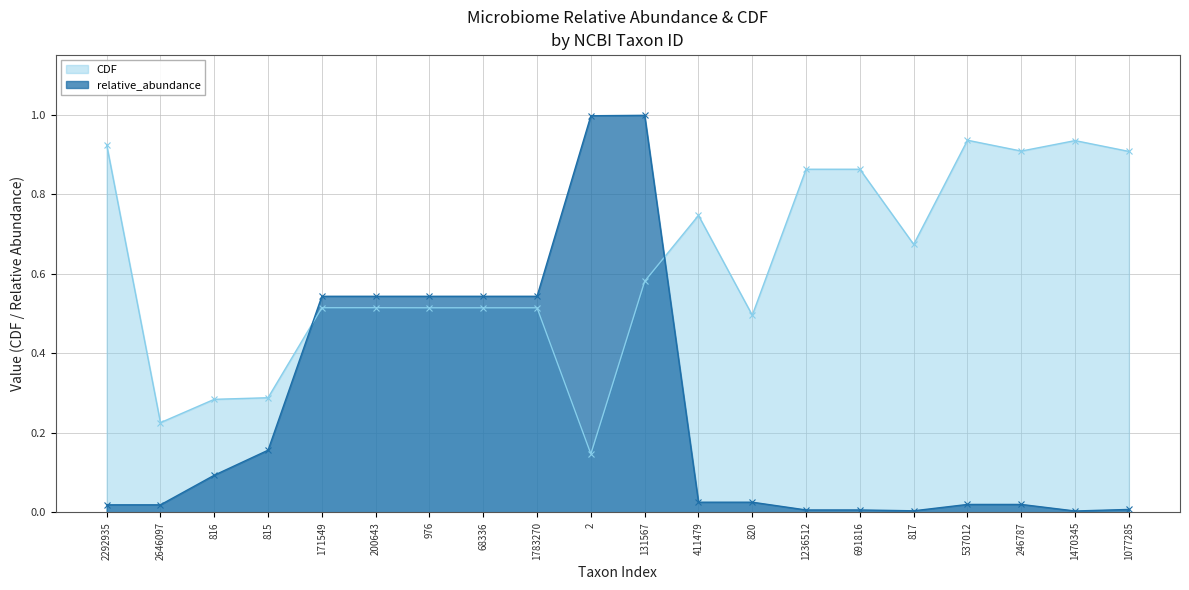

Reading right to left, what are all the values shown in this chart?

CDF: 1077285=0.9	1470345=0.9	246787=0.9	537012=0.9	817=0.7	691816=0.9	1236512=0.9	820=0.5	411479=0.7	131567=0.6	2=0.1	1783270=0.5	68336=0.5	976=0.5	200643=0.5	171549=0.5	815=0.3	816=0.3	2646097=0.2	2292935=0.9
relative_abundance: 1077285=0.0	1470345=0.0	246787=0.0	537012=0.0	817=0.0	691816=0.0	1236512=0.0	820=0.0	411479=0.0	131567=1.0	2=1.0	1783270=0.5	68336=0.5	976=0.5	200643=0.5	171549=0.5	815=0.2	816=0.1	2646097=0.0	2292935=0.0